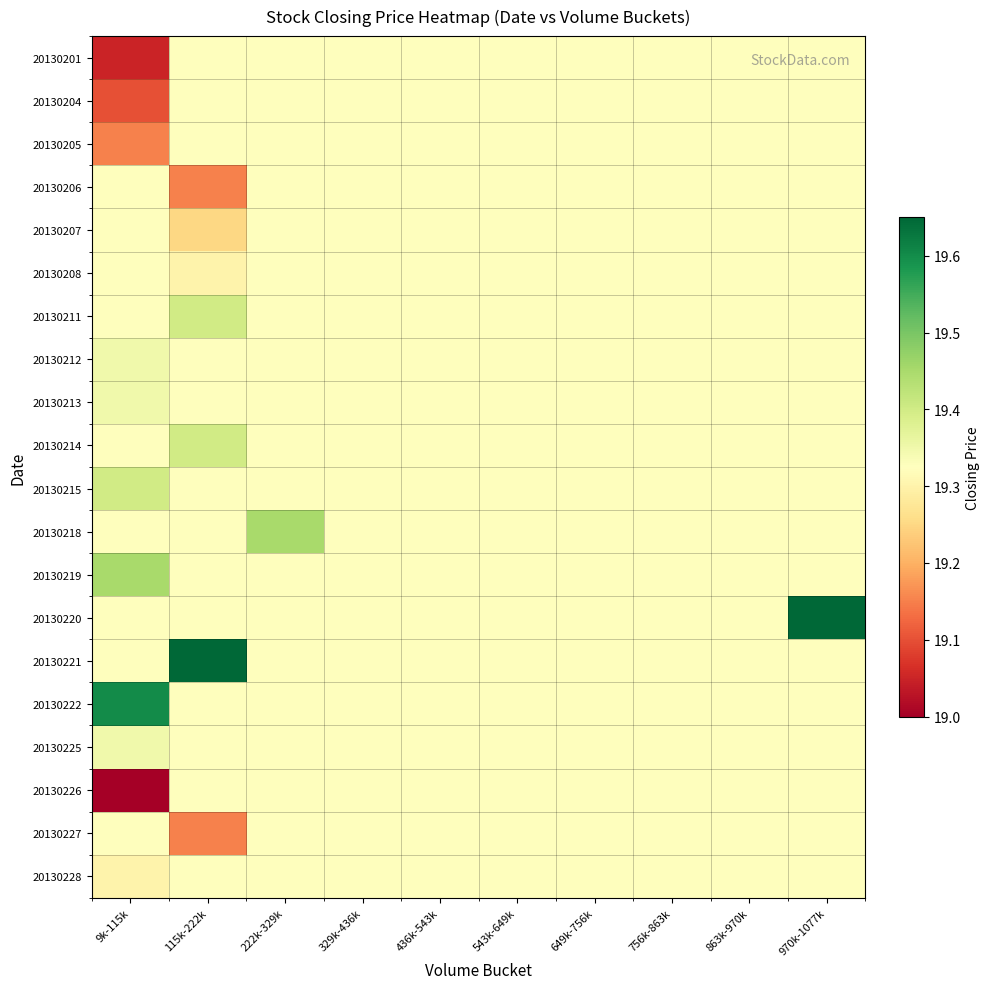

At which category is the sum across all series the highest?

970k-1077k